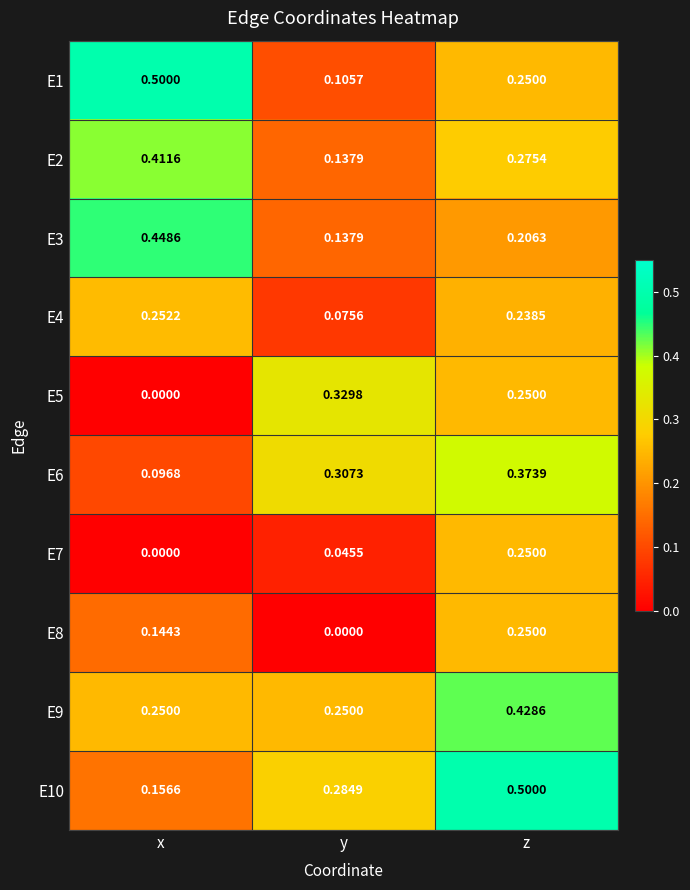

Rank the categories by E6 value from lowest to highest.

x, y, z